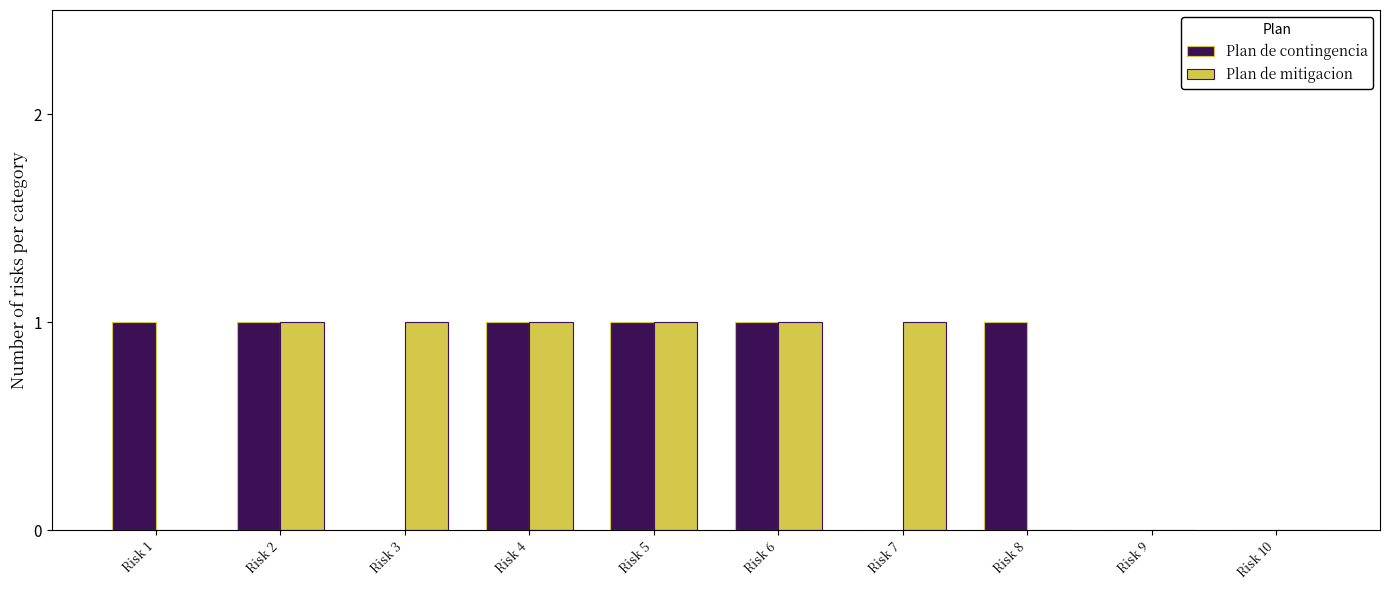

What are all the series names shown in the legend?

Plan de contingencia, Plan de mitigacion